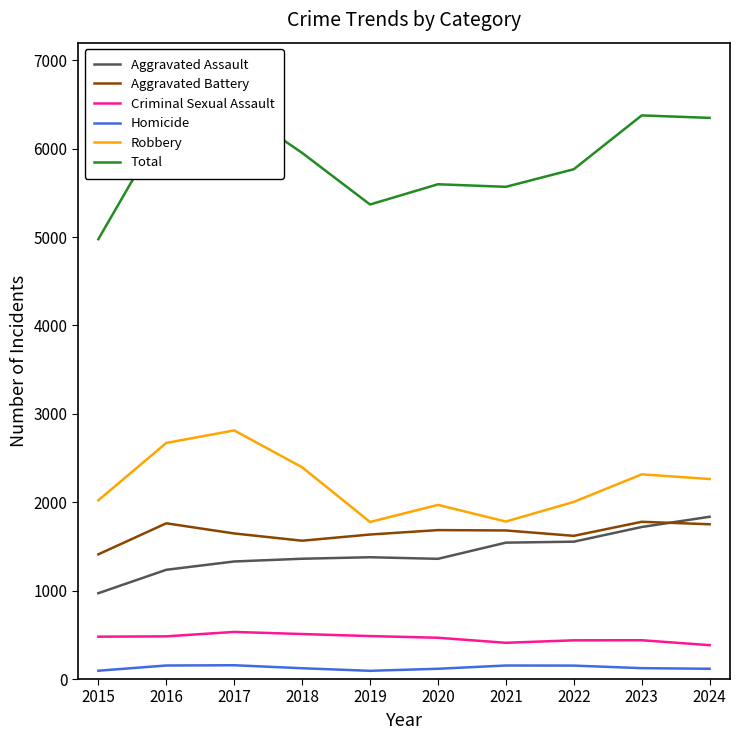

At which category does the chart reach its peak across all series?

2017